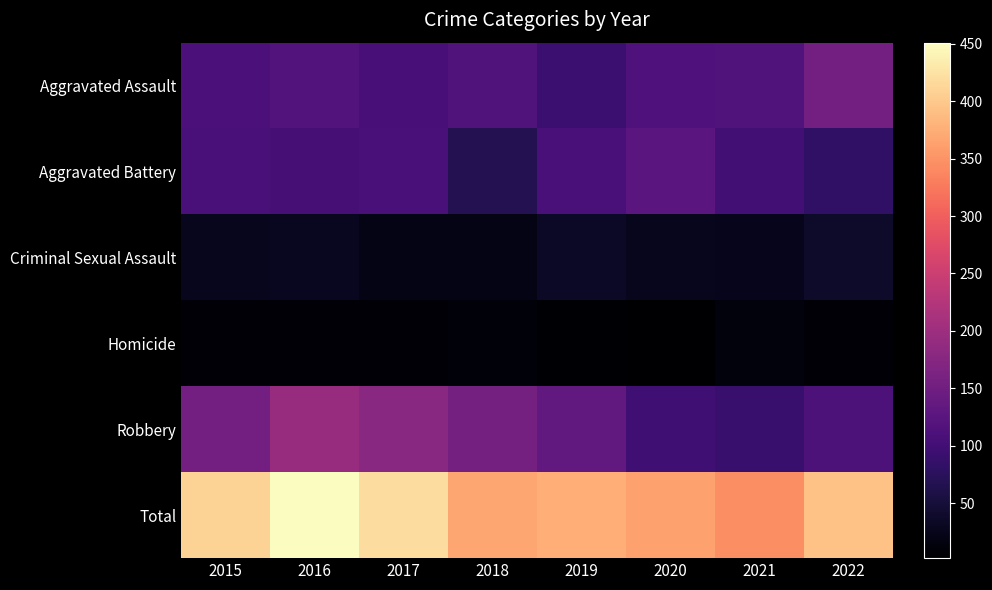

How many distinct data groups are displayed?

6